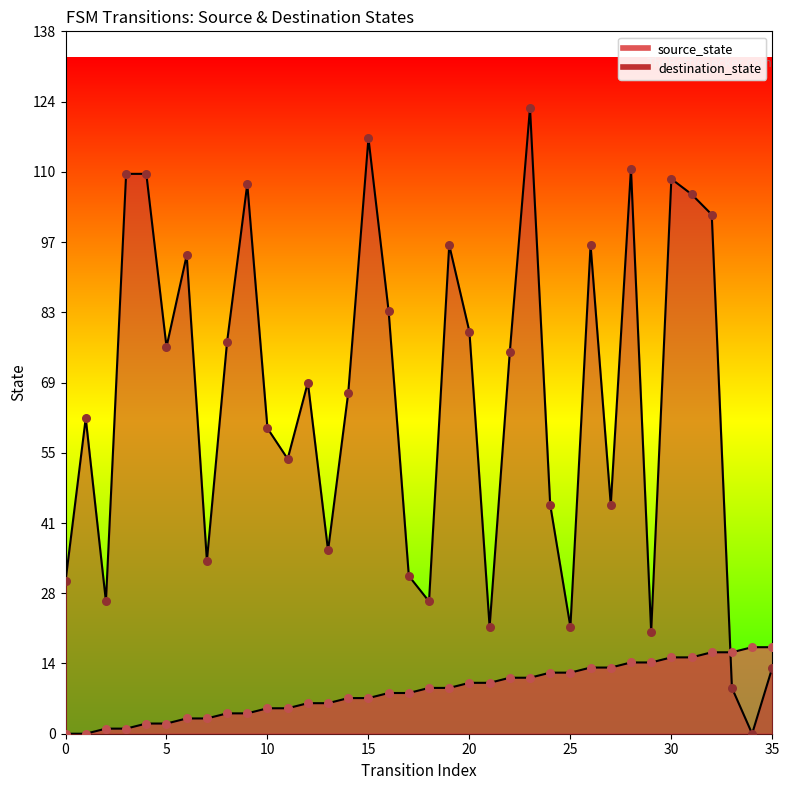

What are all the series names shown in the legend?

source_state, destination_state